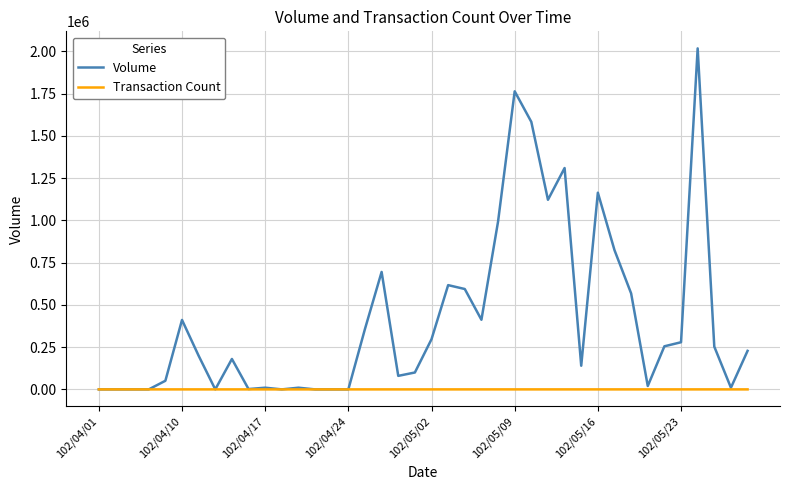

List the series in order of their overall mean, highest first.

Volume, Transaction Count